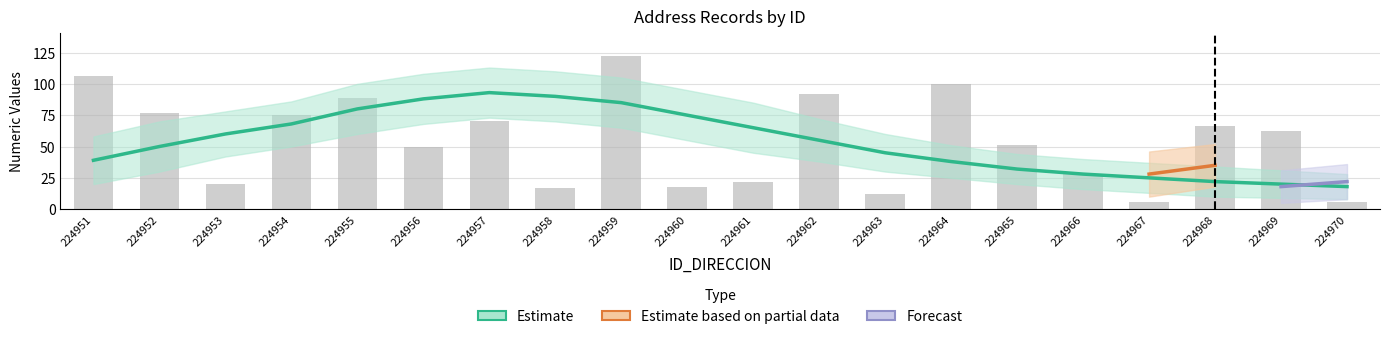

What is the value of the 7th bar from the left?

70